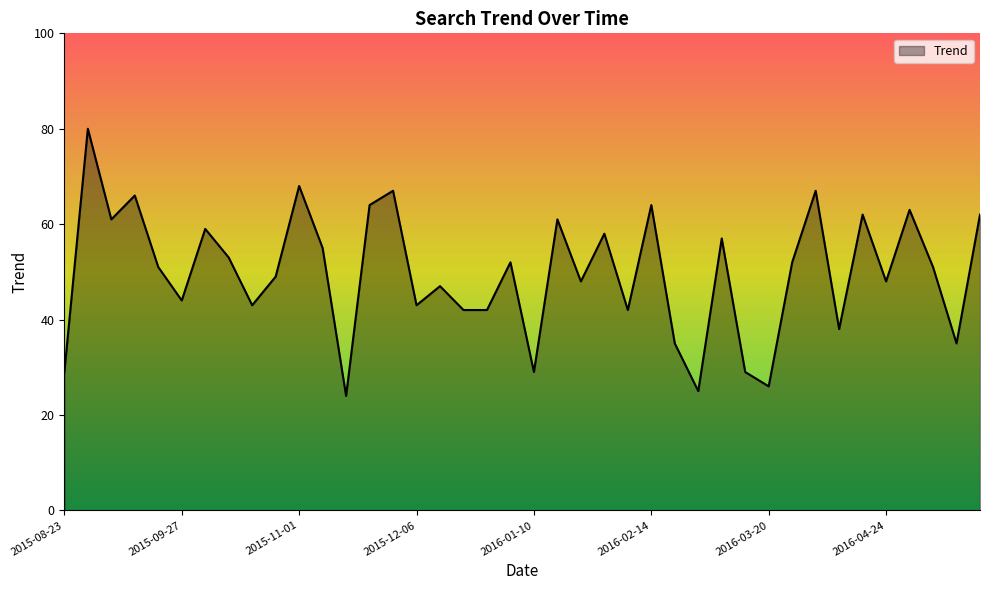

What is the greatest value displayed?

80